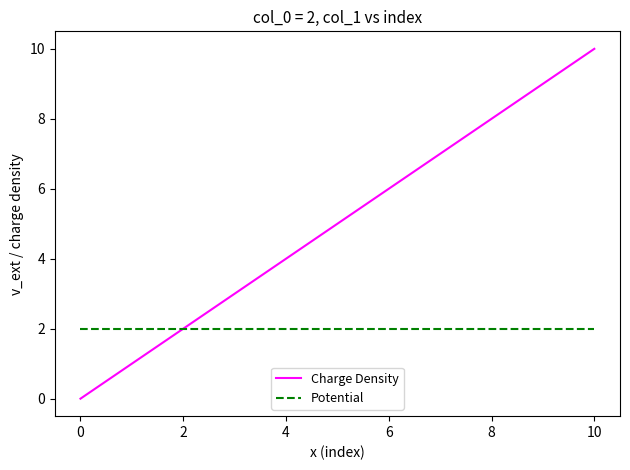

Rank the series by their maximum value, from highest to lowest.

Charge Density, Potential